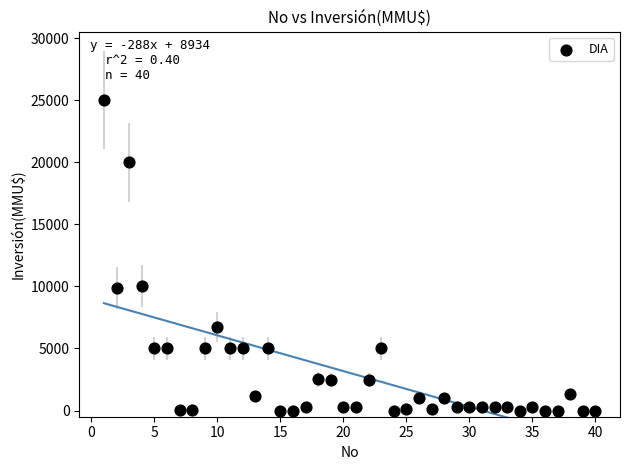

What is the range of Y values (max minus min)?

25000